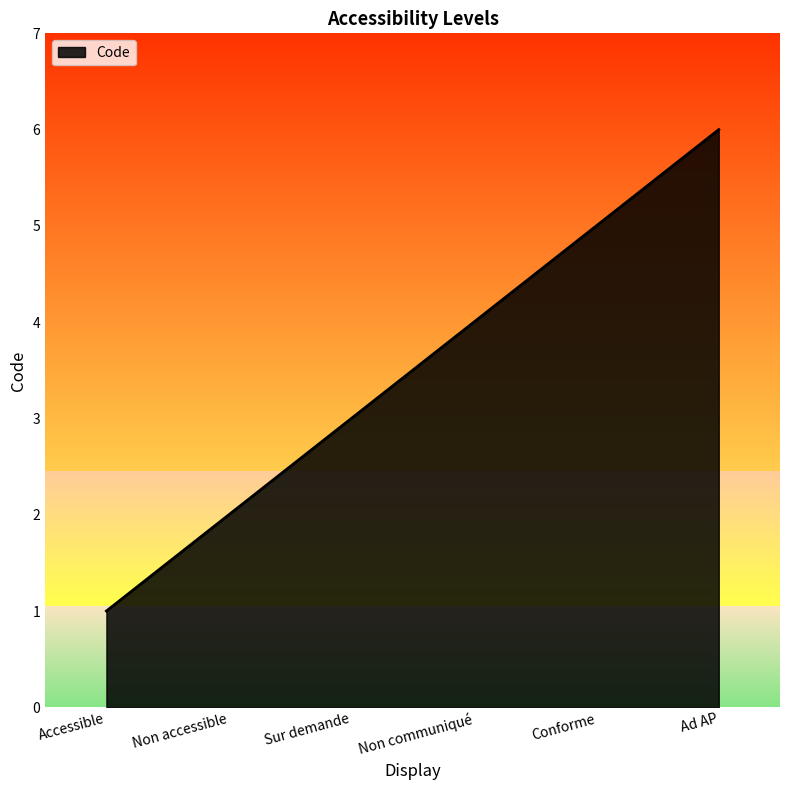

What is the difference between the maximum and minimum values?

5